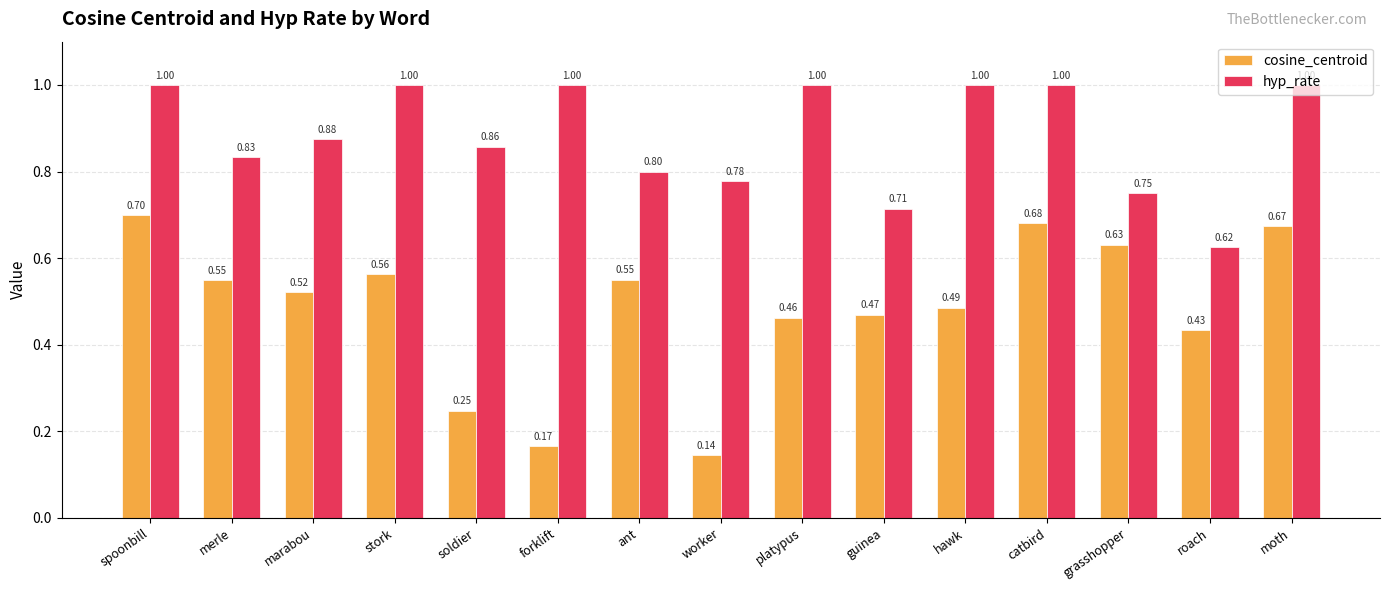

At which label does hyp_rate reach its minimum?

roach